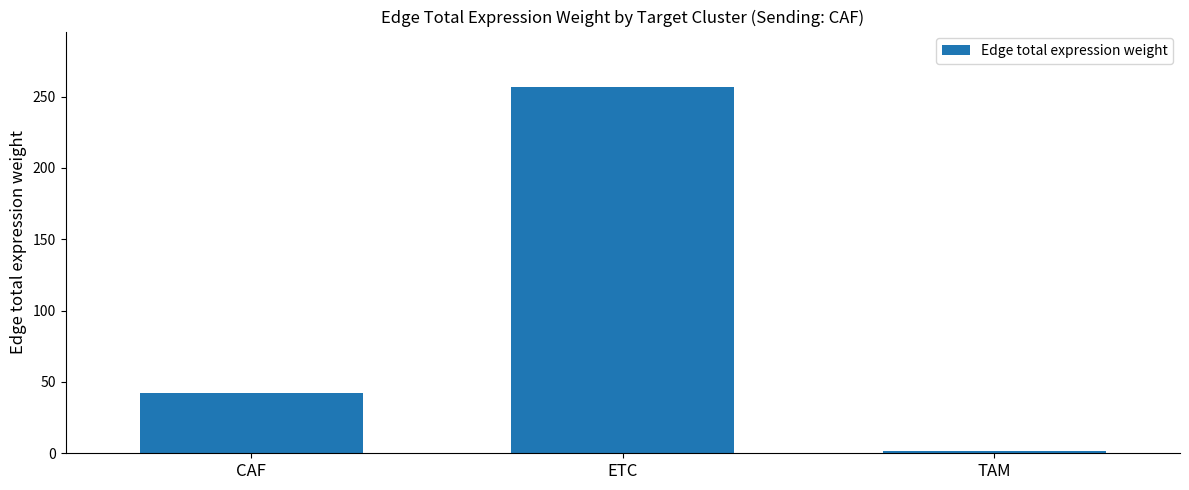

Read the value at CAF.

42.3